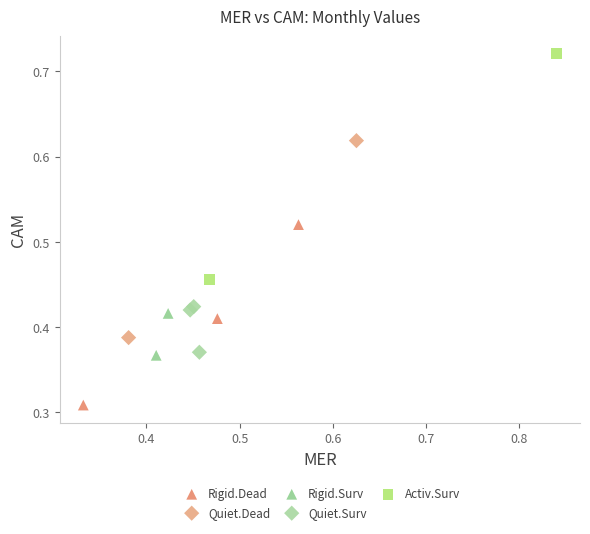

Which series contains the highest Y value?

Activ.Surv